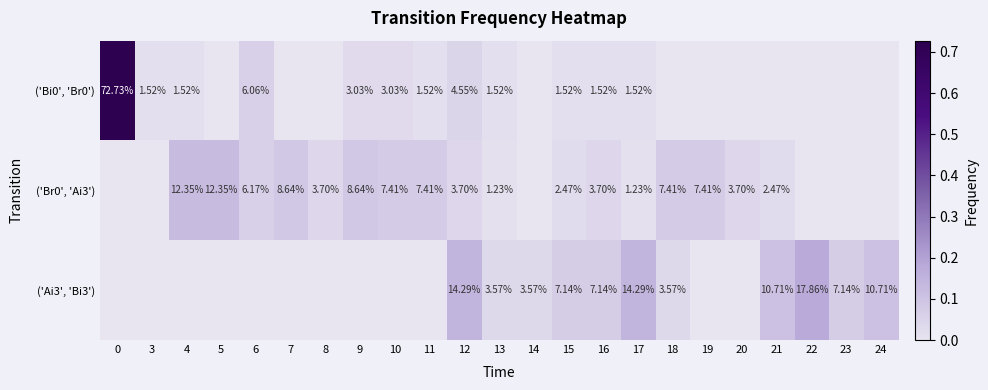

At how many categories does at least one series exceed 0?

23